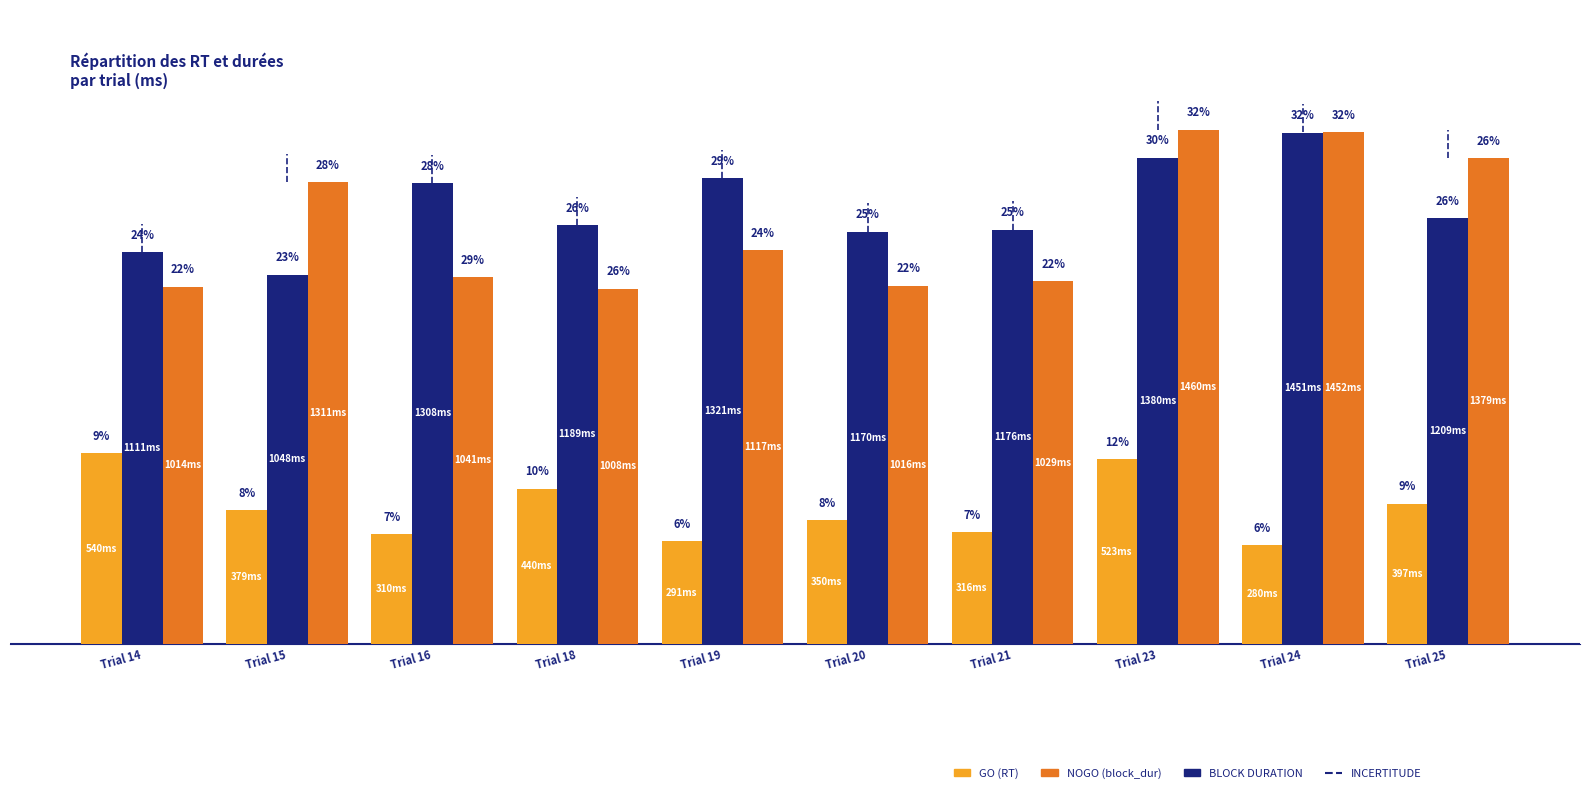

Between Trial 19 and Trial 15, which is larger?

Trial 15